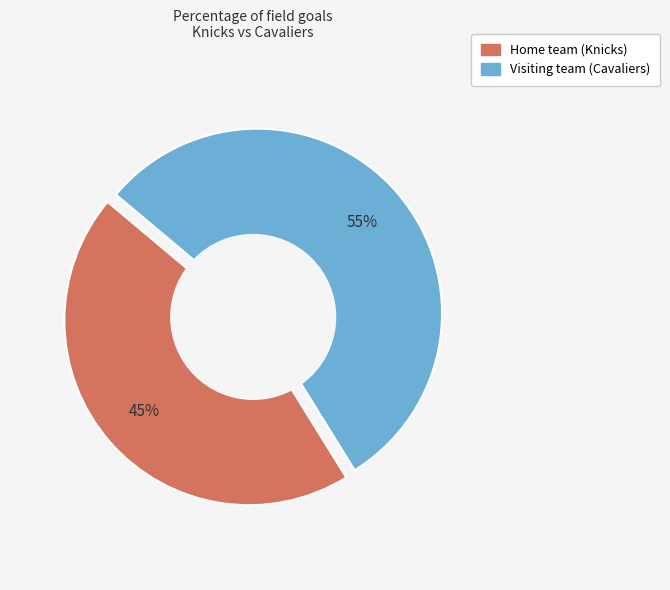

True or false: Visiting team (Cavaliers) accounts for 55% of the total.

True